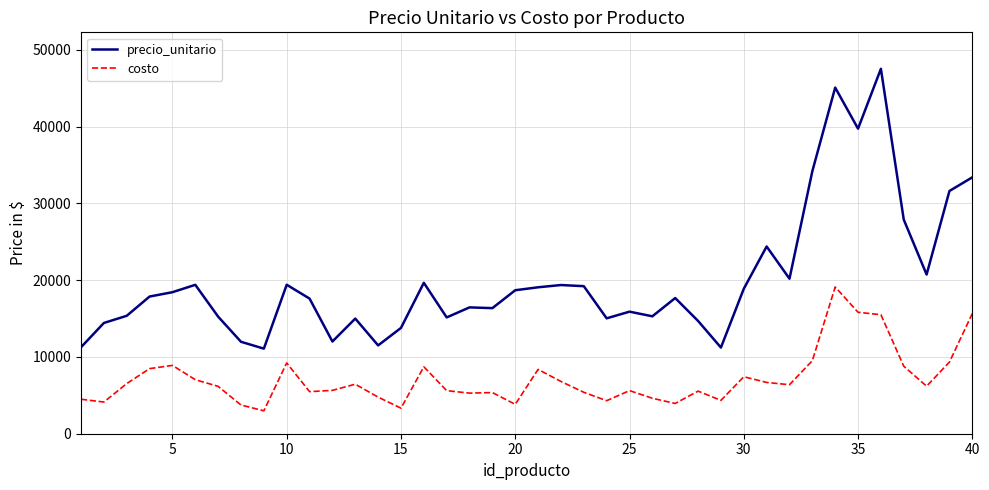

Which series has the largest total across all categories?

precio_unitario